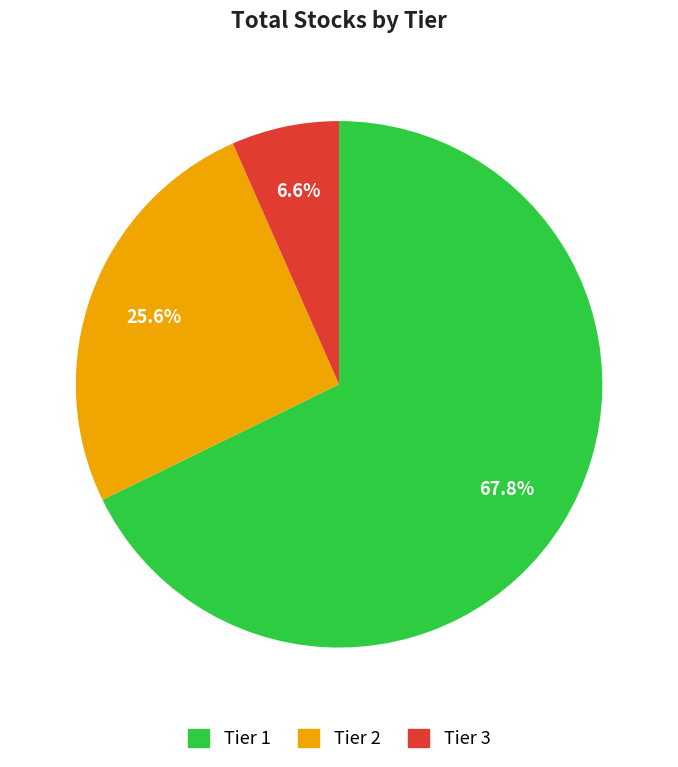

True or false: Tier 1 accounts for 68% of the total.

True